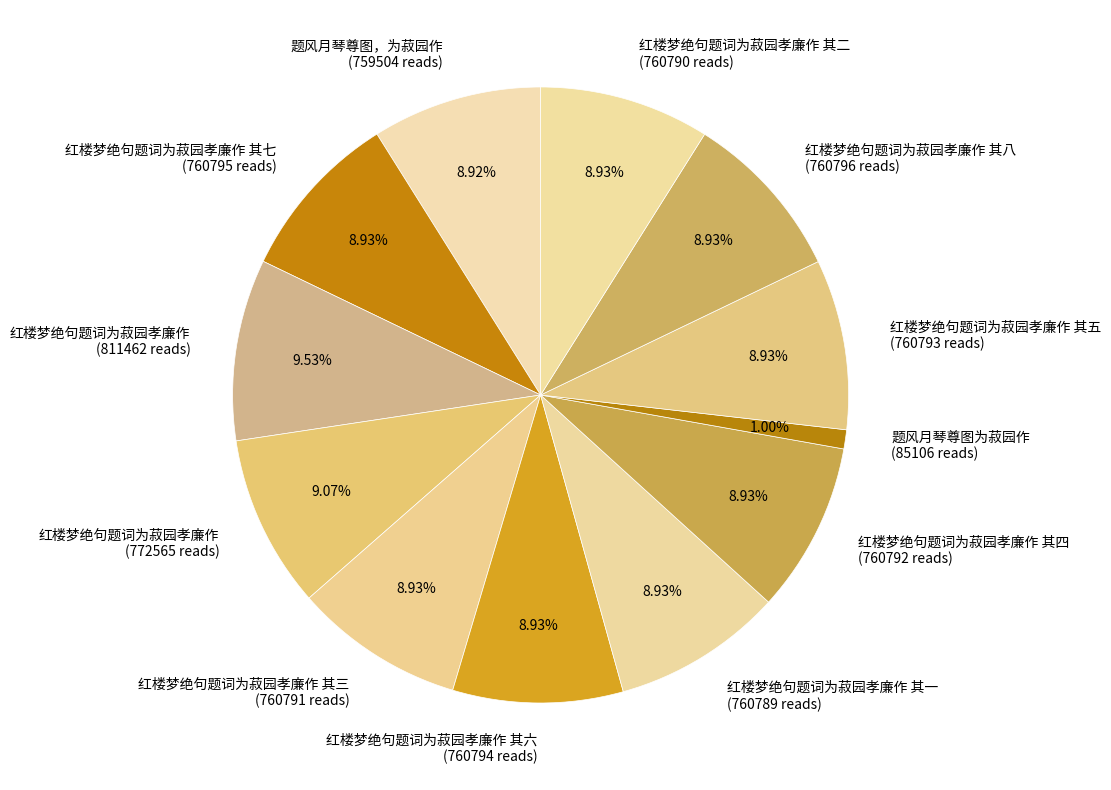

Count the number of slices in the pie.

12